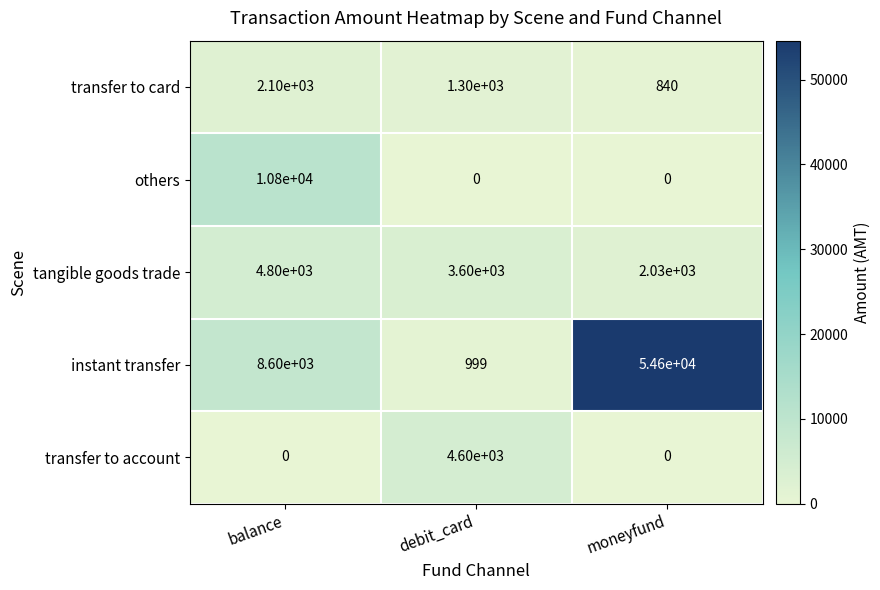

How many values in transfer to account are above zero?

1